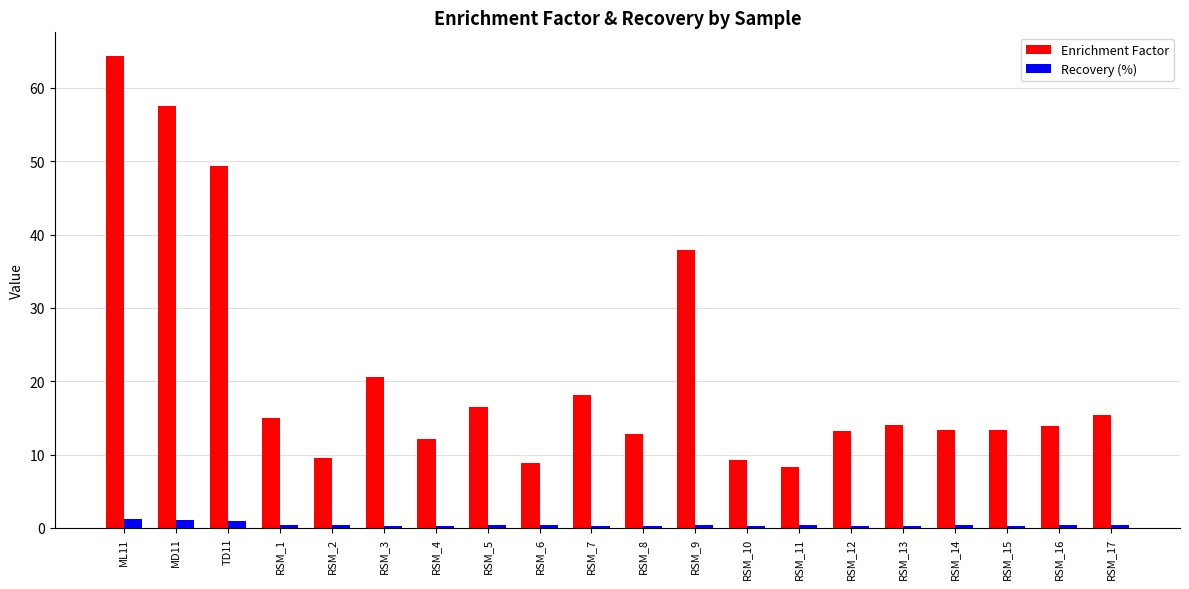

Which series has the widest spread of values?

Enrichment Factor